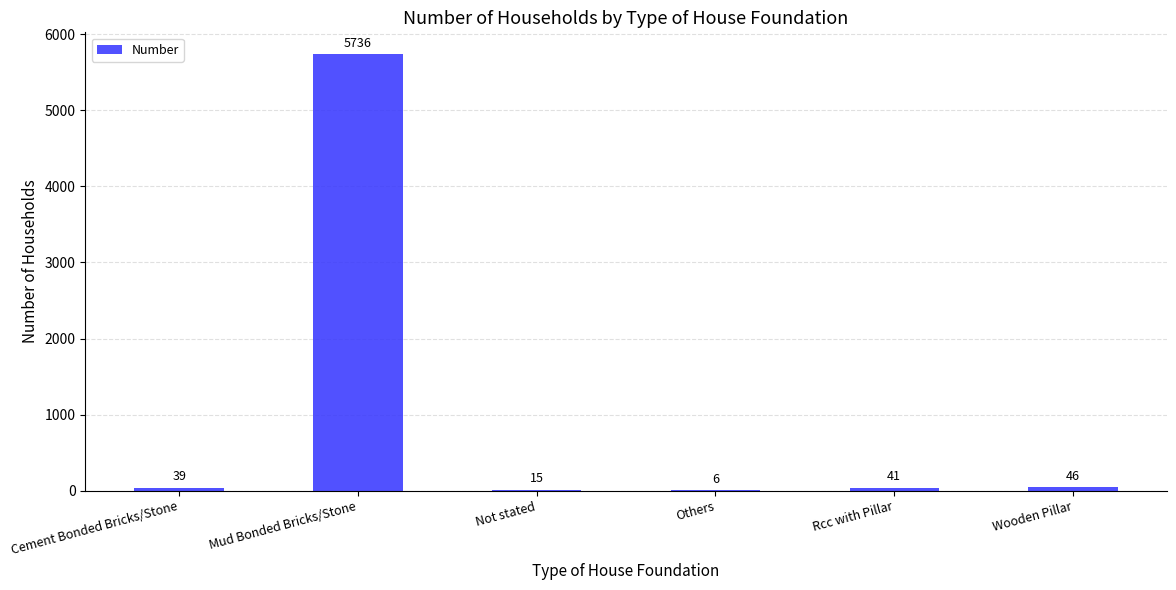

What is the approximate value at Rcc with Pillar?

41